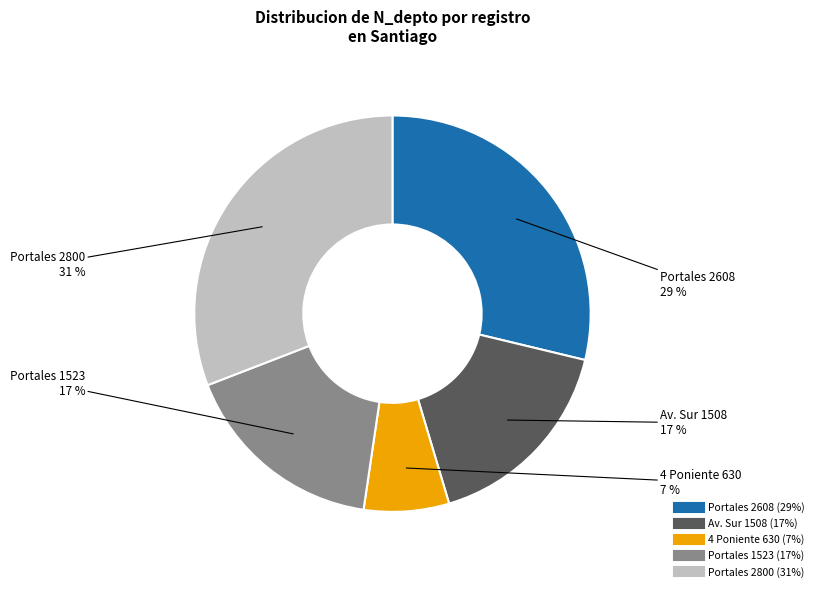

Which slice is the largest?

Portales 2800